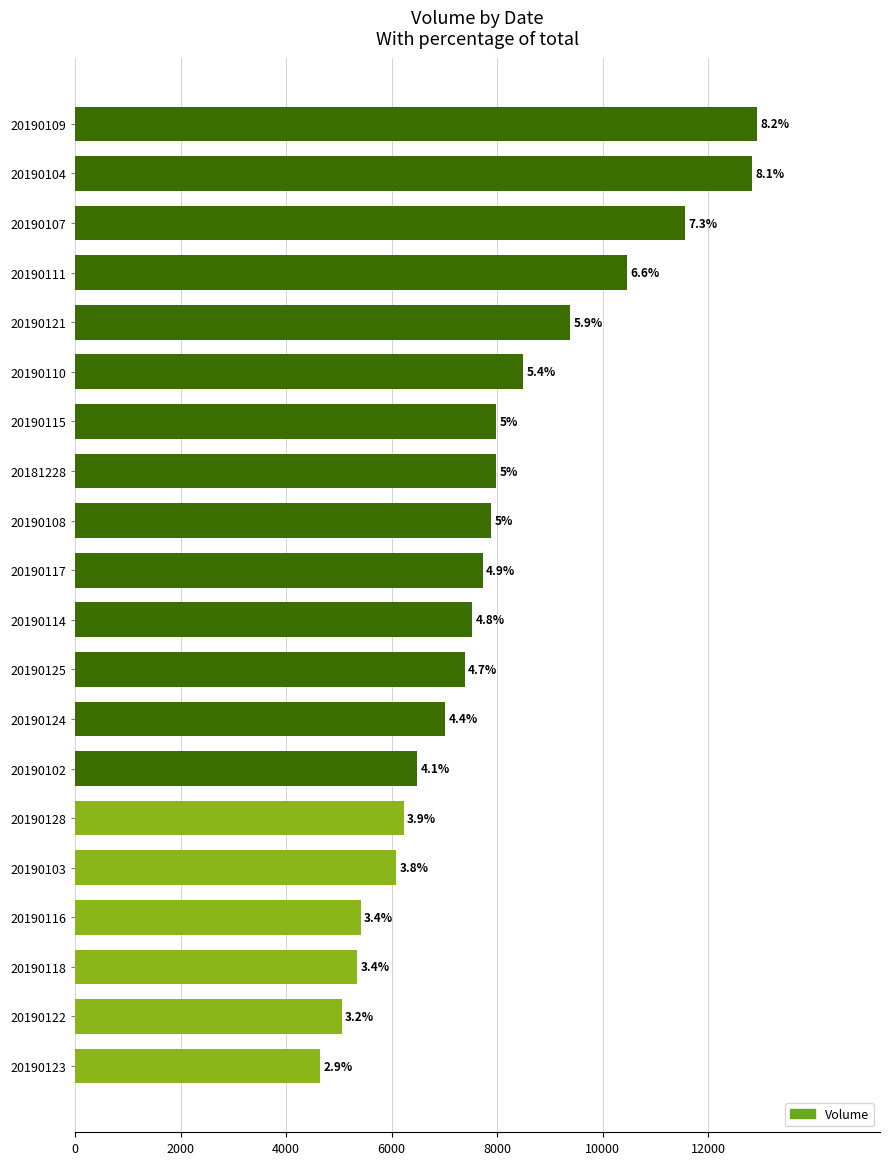

How many bars are there in total?

20